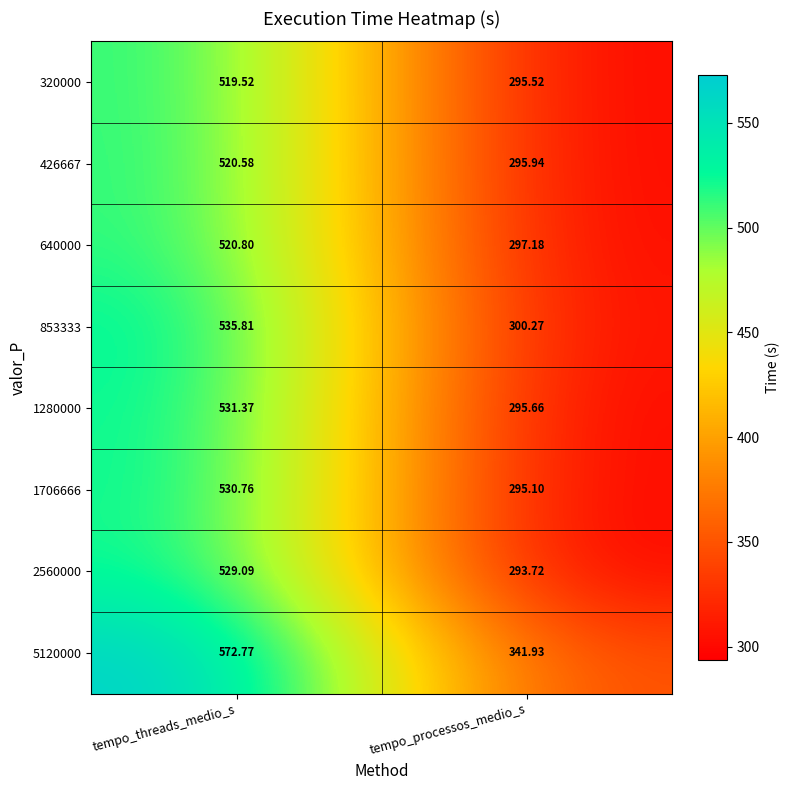

Which category has the lowest value in the 5120000 series?

tempo_processos_medio_s